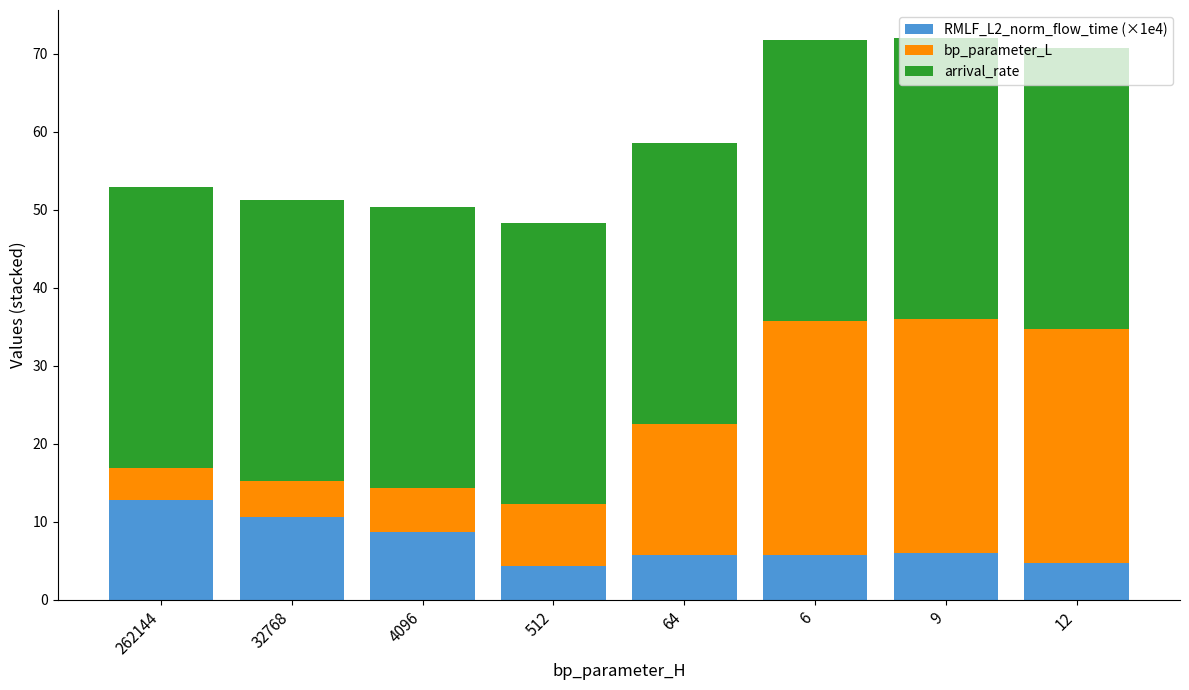

What is the total value across all series at 32768?

51.3